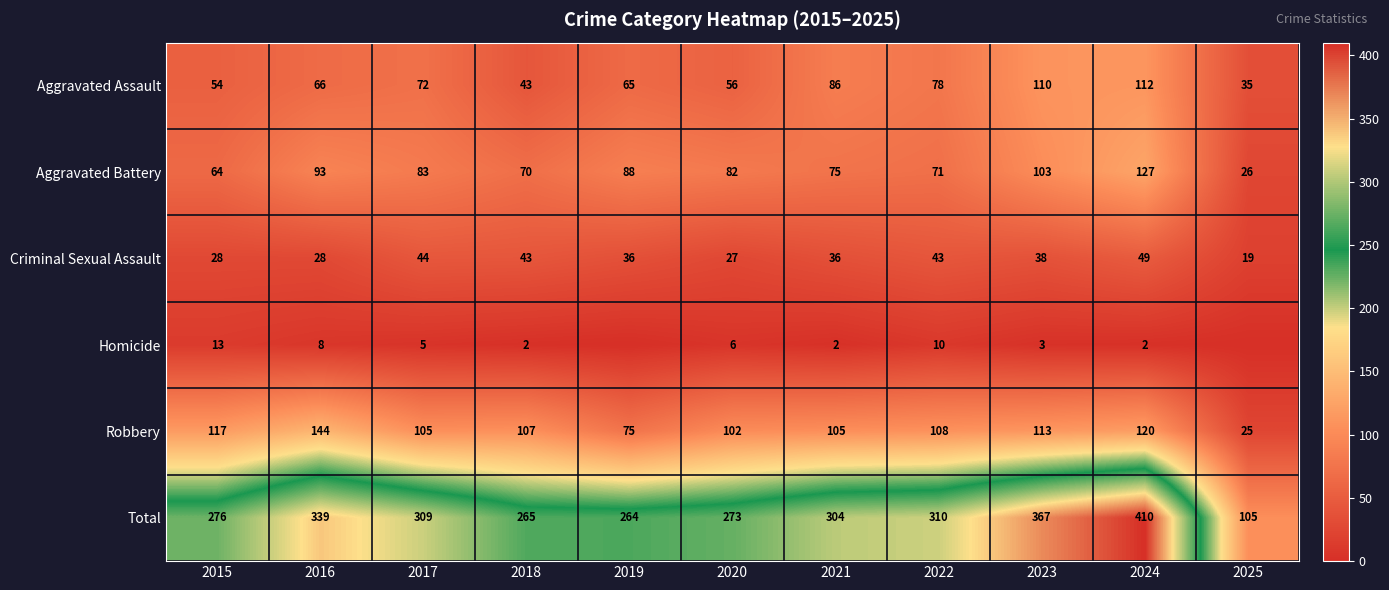

List the labels in order of Aggravated Assault value, smallest first.

2025, 2018, 2015, 2020, 2019, 2016, 2017, 2022, 2021, 2023, 2024